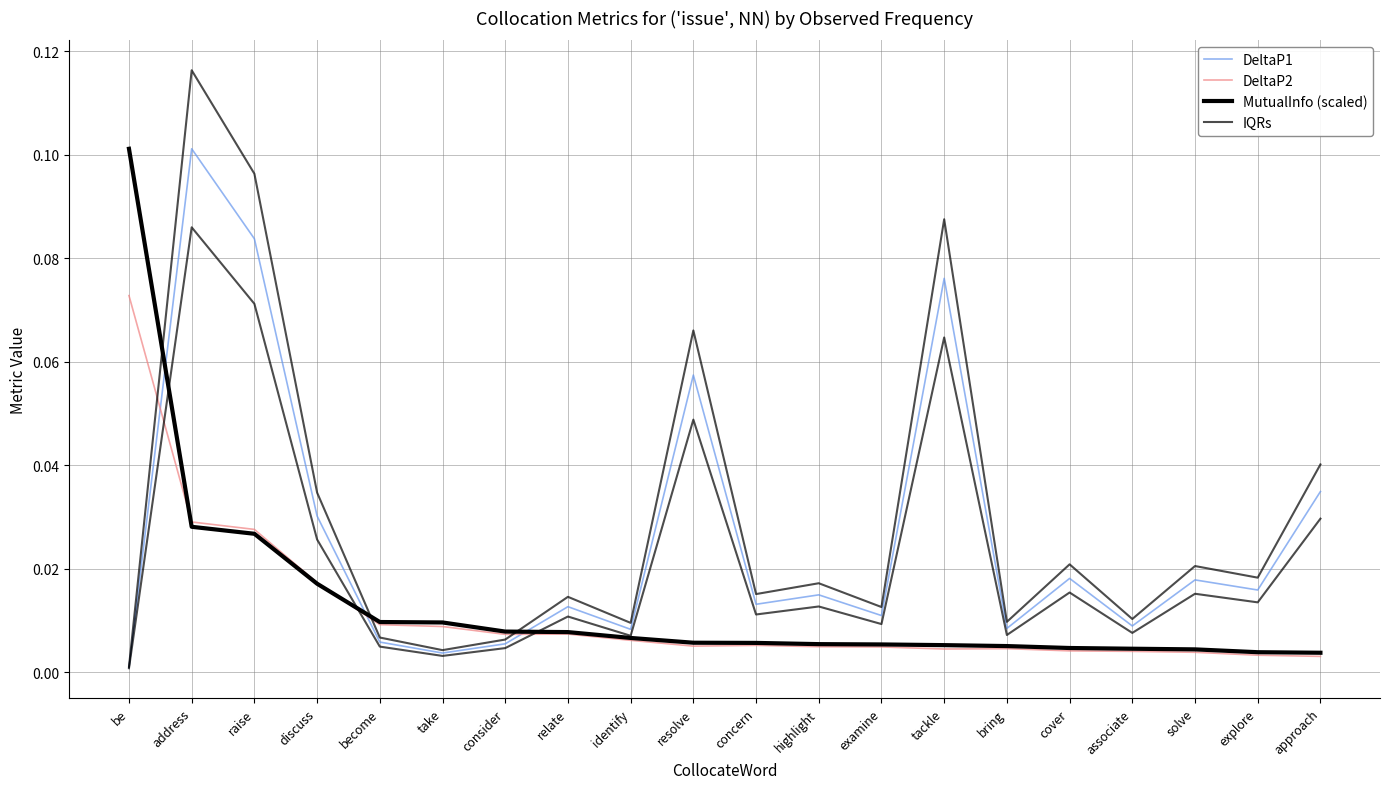

Rank the series by their maximum value, from lowest to highest.

DeltaP2, DeltaP1, MutualInfo (scaled), IQRs